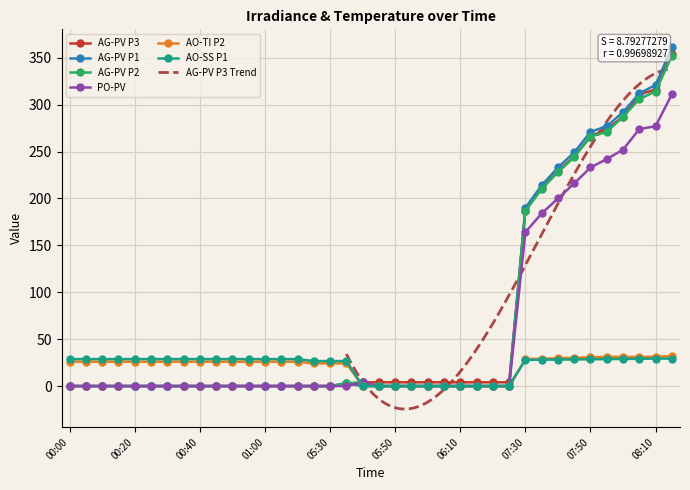

Which category has the highest value in the AO-SS P1 series?

08:15